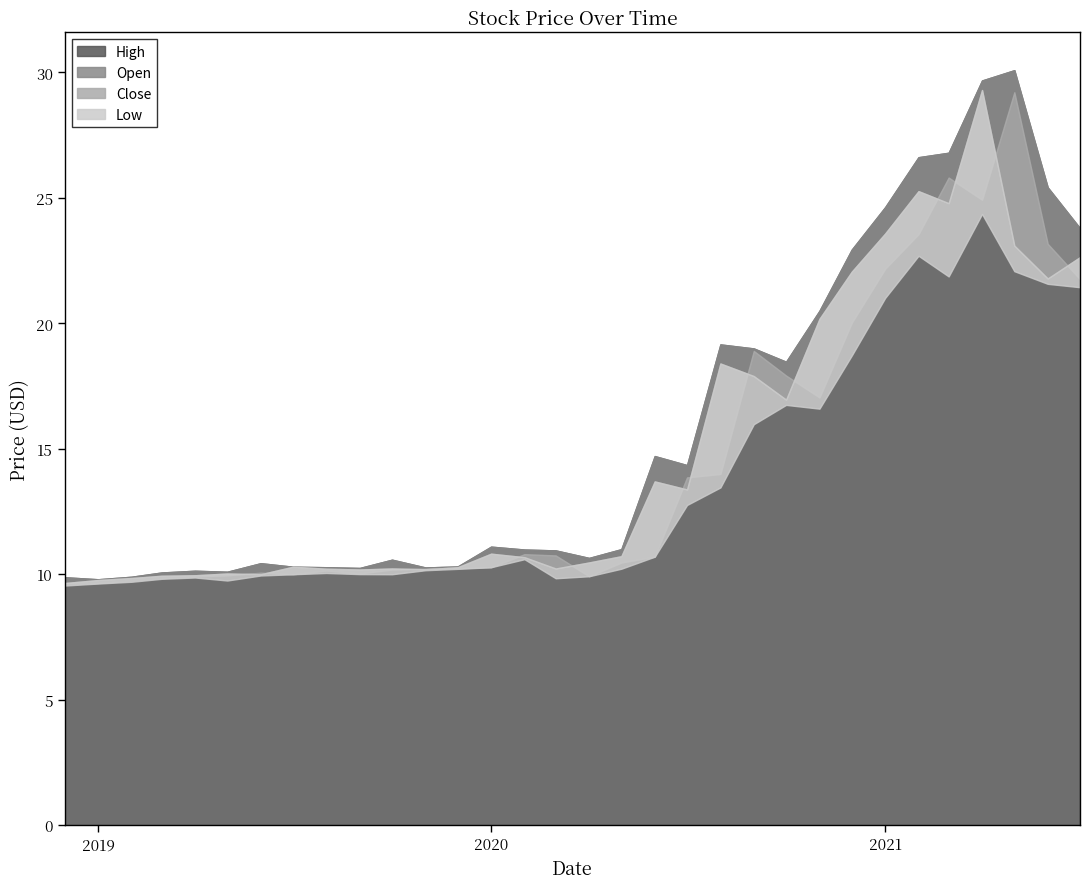

Where is the first local maximum for Low?

2019-04-01